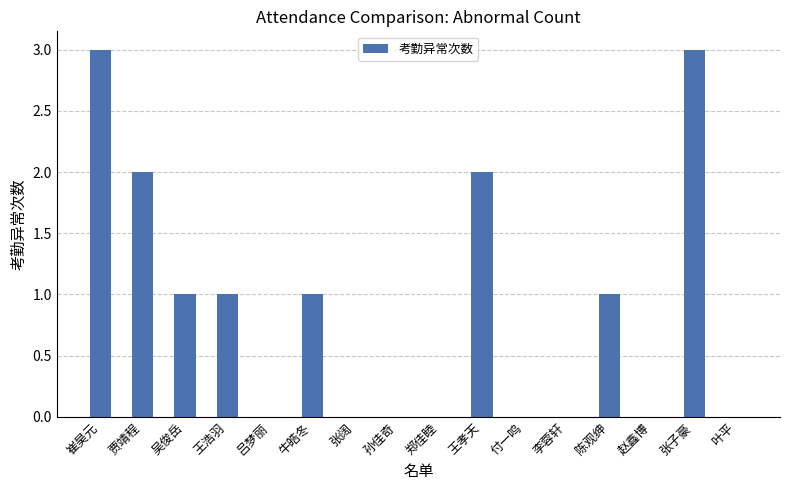

Are the bars horizontal?

No